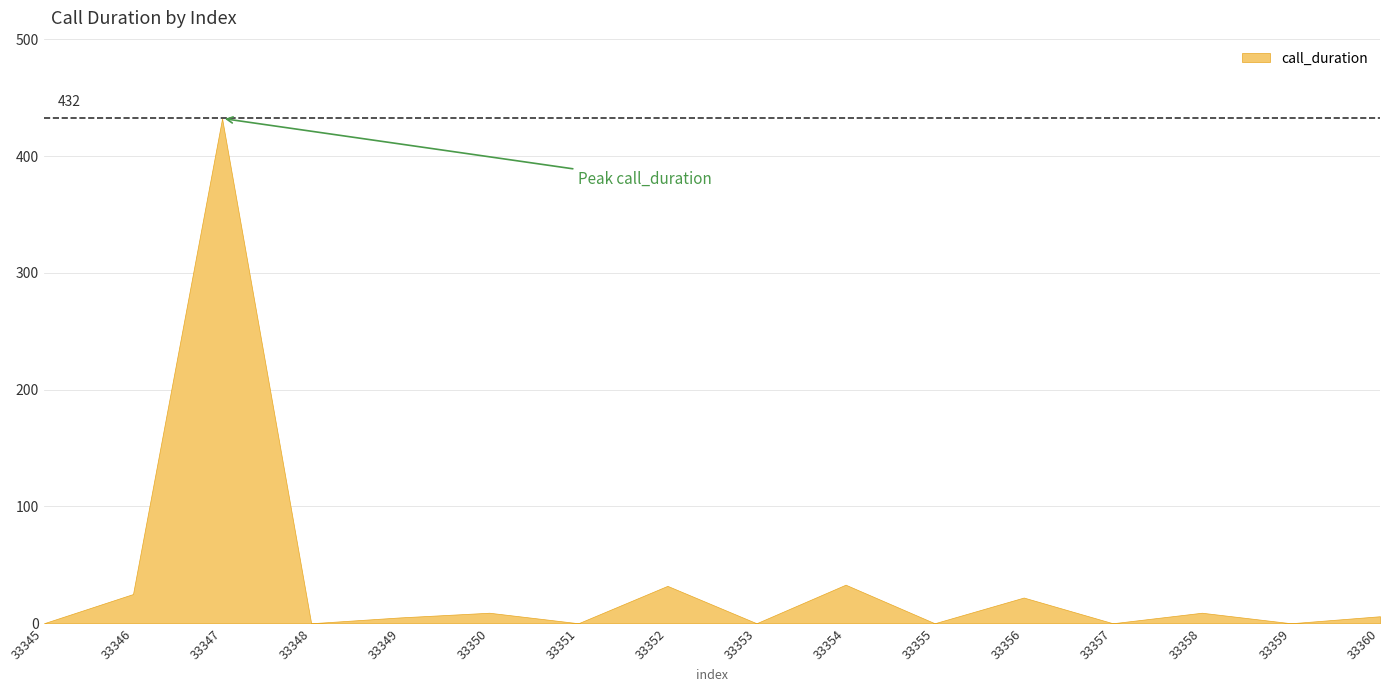

At which category does the data reach its first local valley?

33348